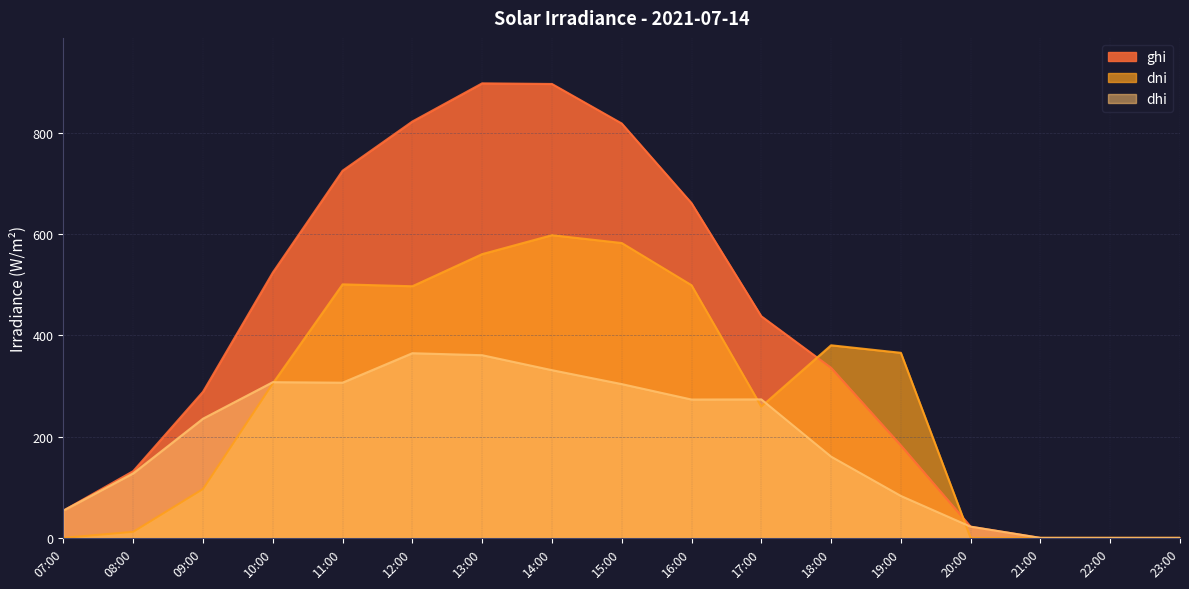

Which series has the largest total across all categories?

ghi